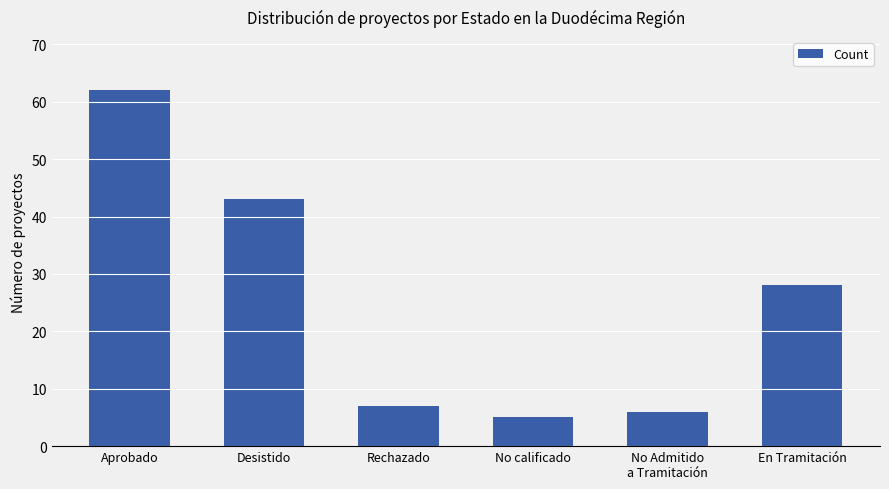

Reading left to right, transcribe all the data shown in this chart.

62	43	7	5	6	28